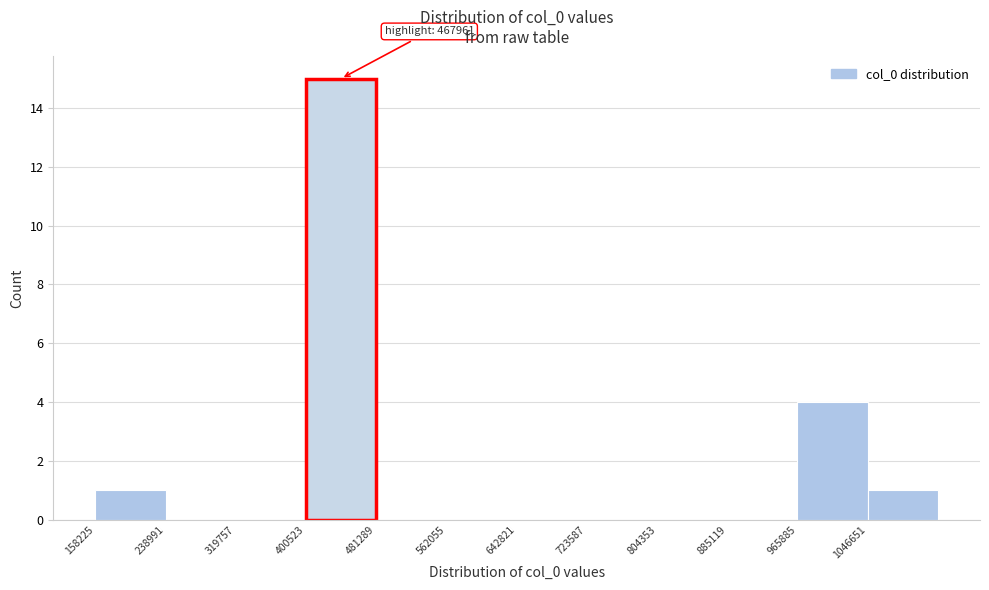

Over which range of the x-axis is the bar tallest?

400000 to 480000